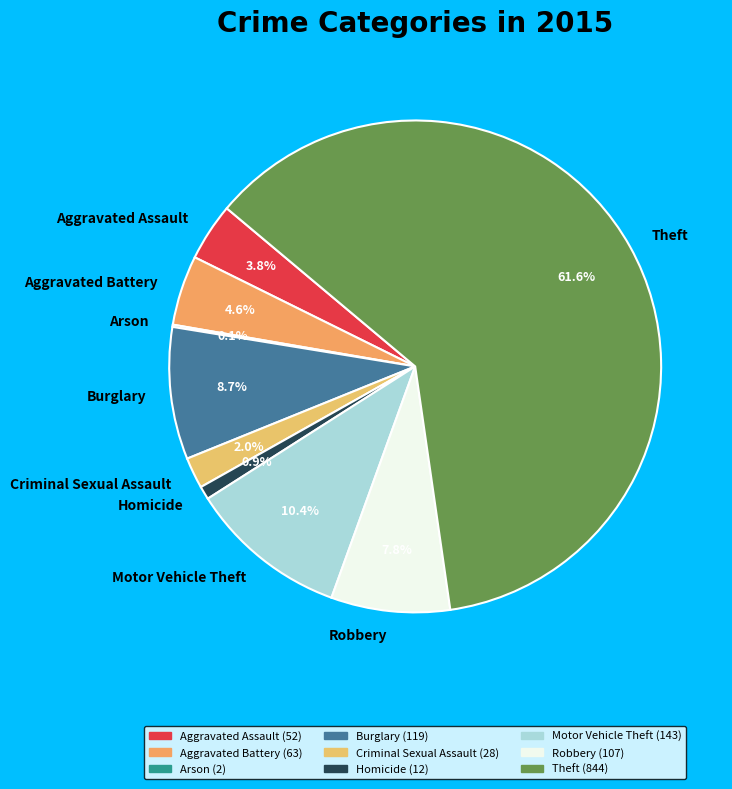

Is it true that Motor Vehicle Theft is 10% of the pie?

True